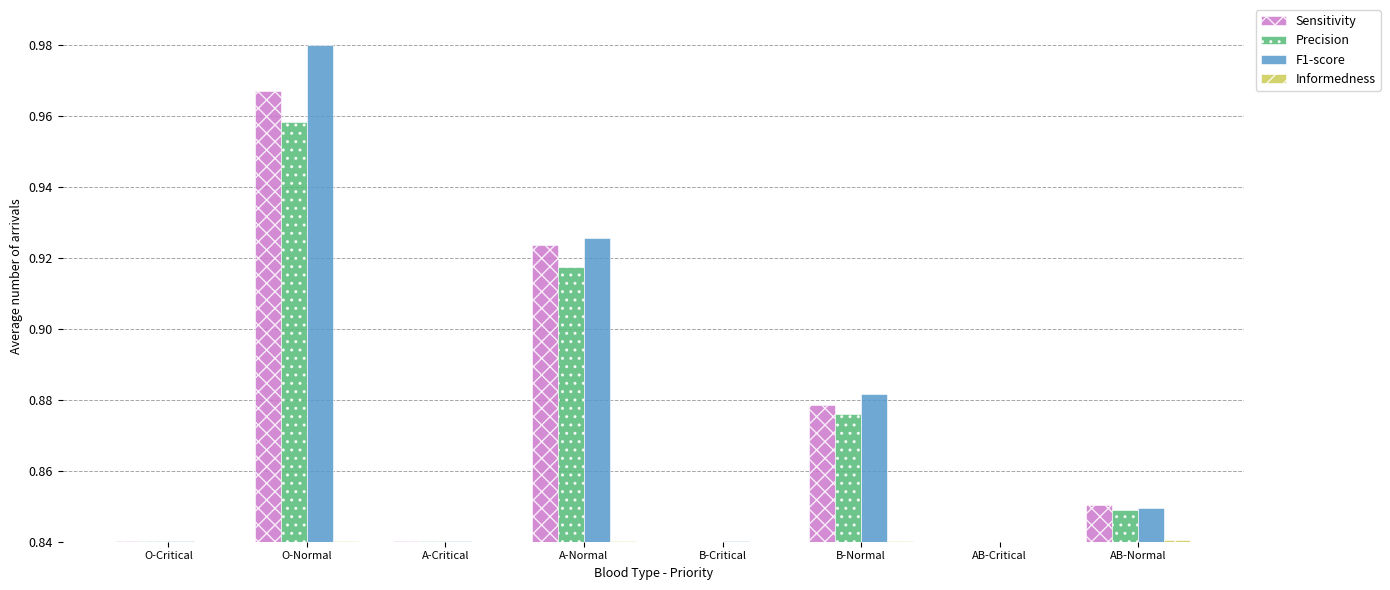

Which category has the highest value in the Precision series?

O-Normal